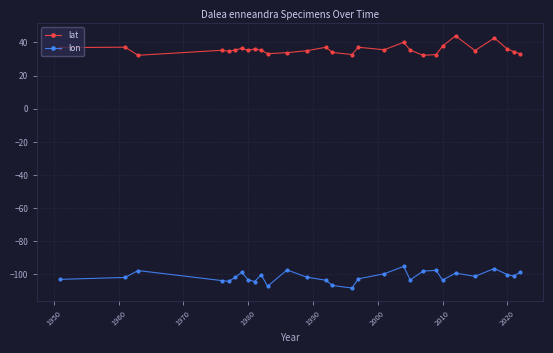

What is the value of the lat point at the 4th from the left?

35.3